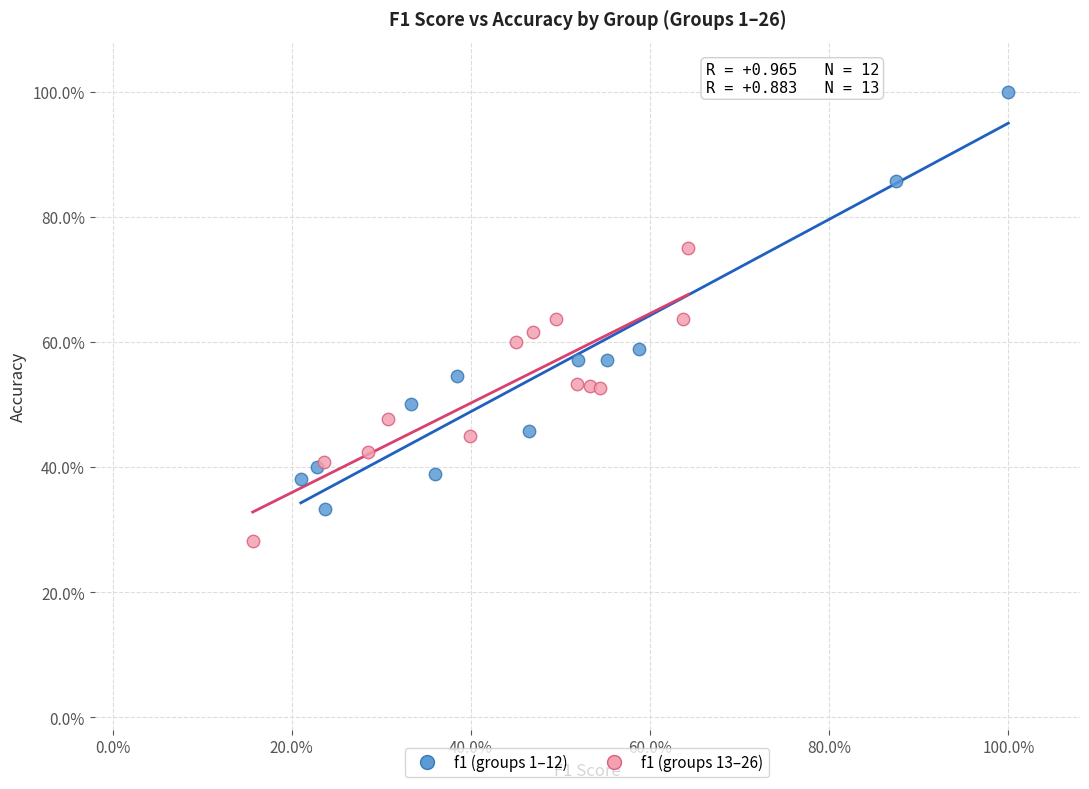

Which series has the largest Y range (max minus min)?

f1 (groups 1–12)